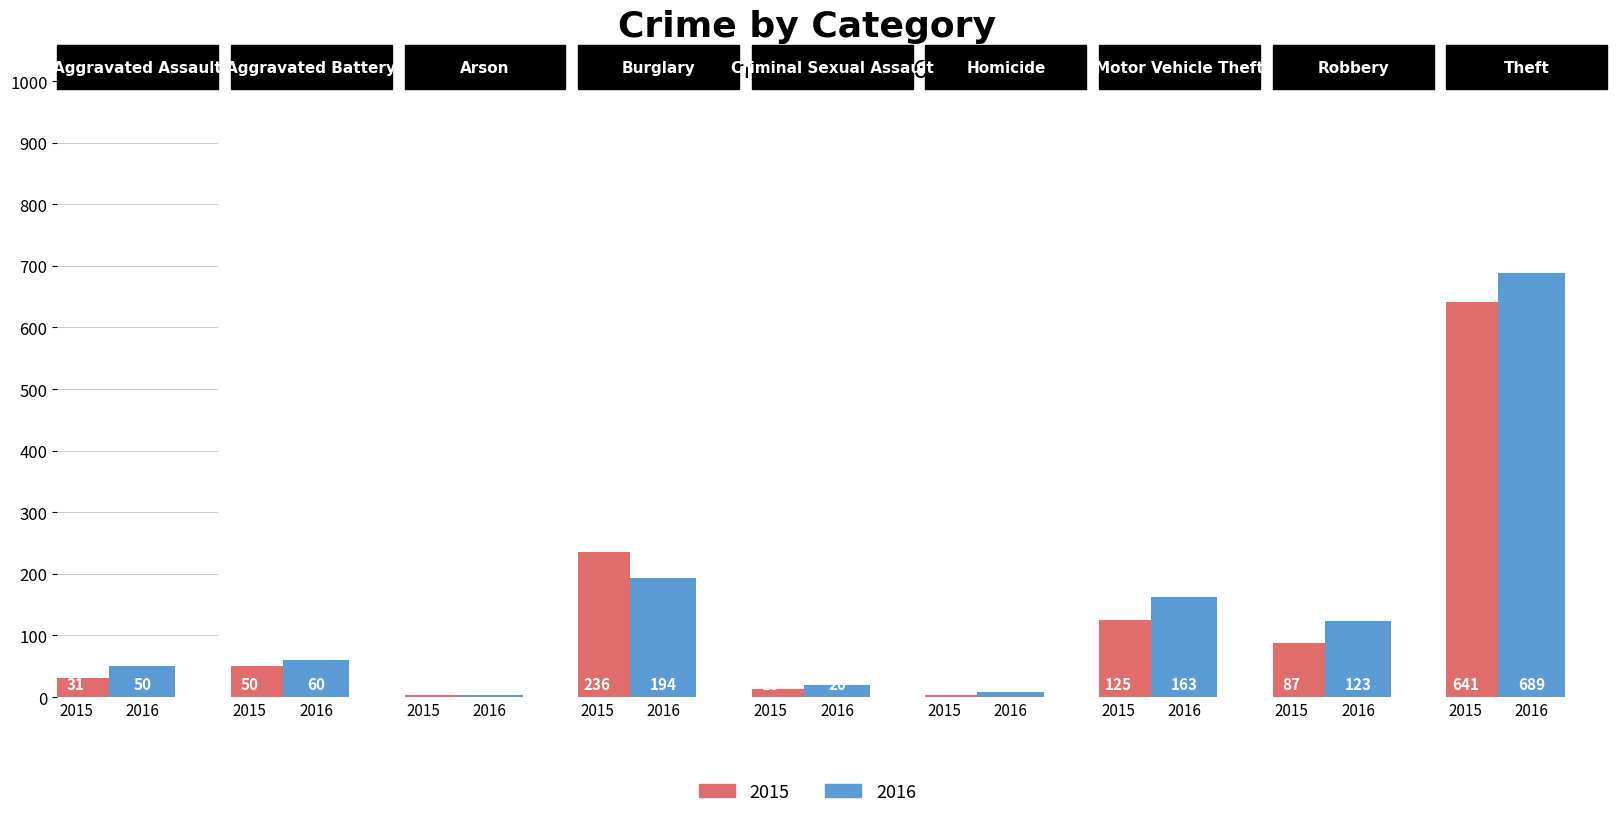

Reading right to left, transcribe all the data shown in this chart.

2015: 641	87	125	4	13	236	3	50	31
2016: 689	123	163	8	20	194	3	60	50